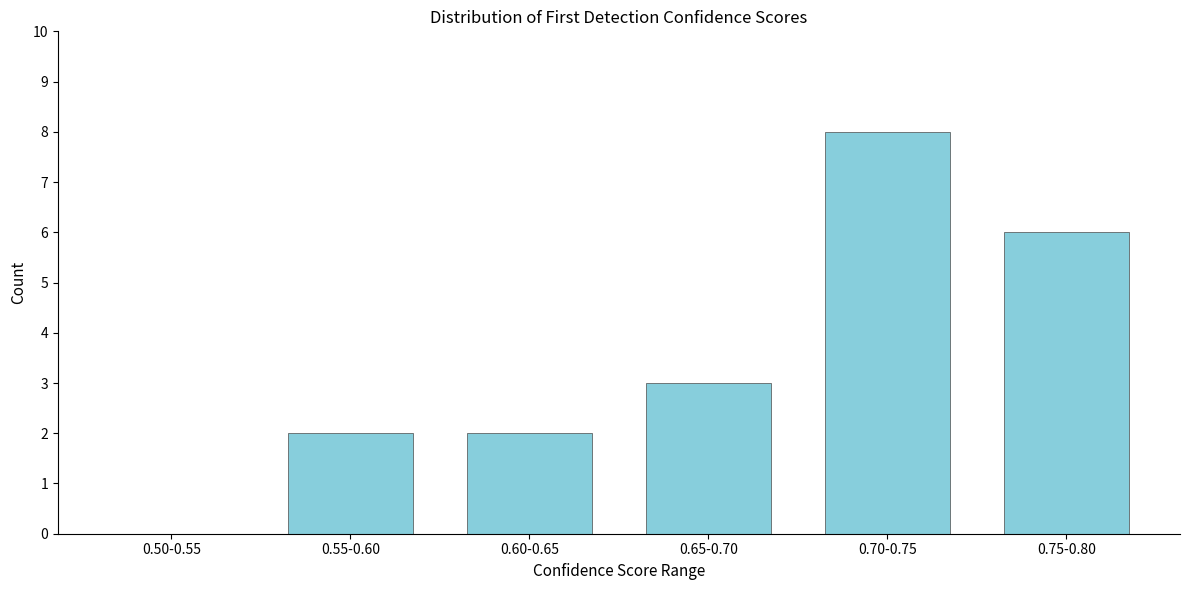

Reading right to left, list all the values displayed in this chart.

0.75-0.80=6	0.70-0.75=8	0.65-0.70=3	0.60-0.65=2	0.55-0.60=2	0.50-0.55=0